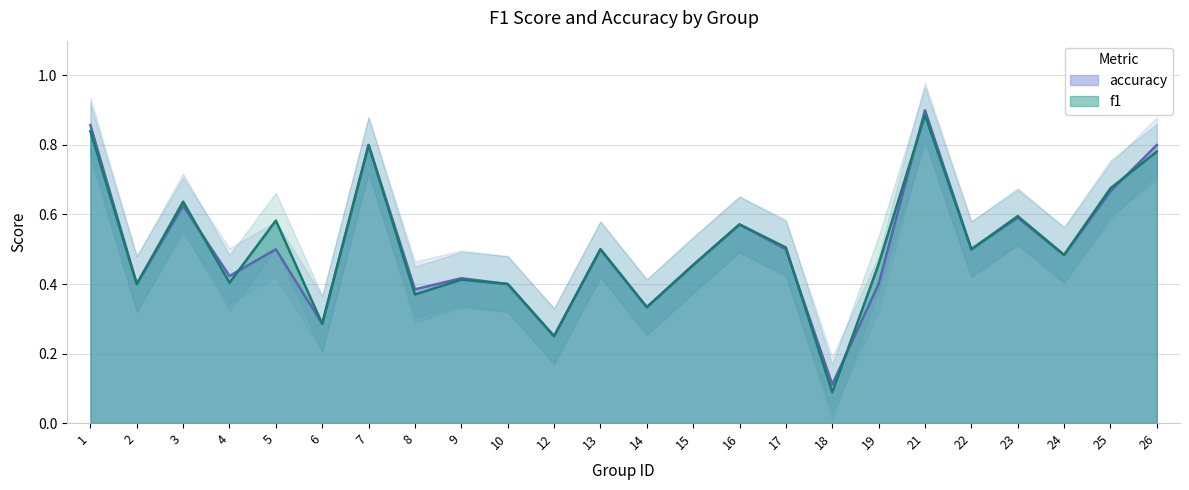

The f1 series shows 0.7 at 17. True or false?

False